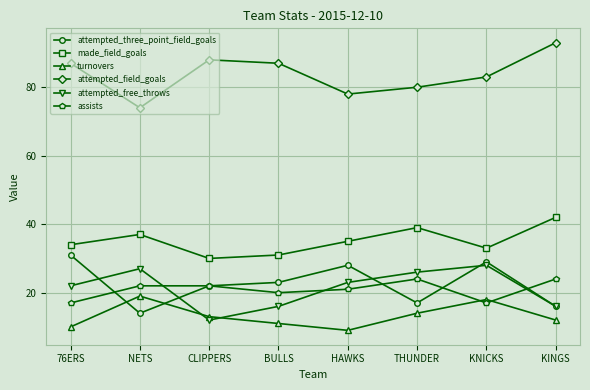

Where is the first local maximum for turnovers?

NETS